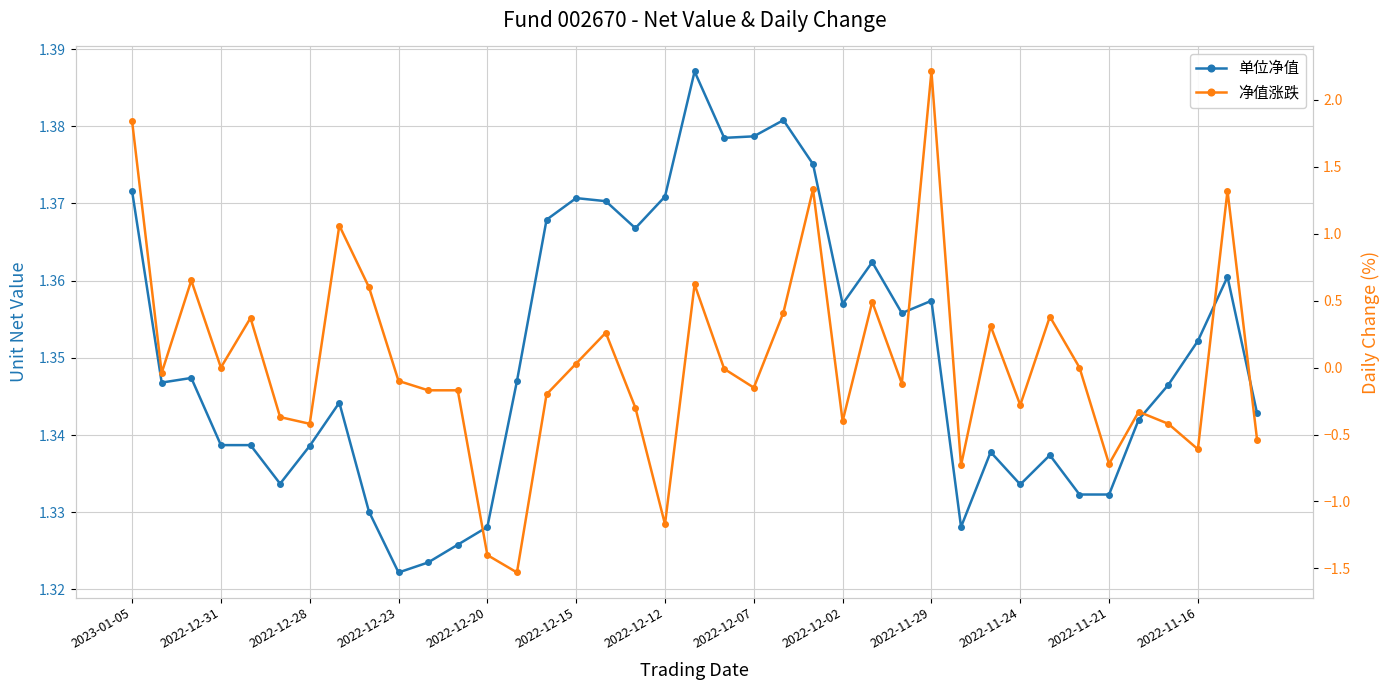

Reading right to left, list all the values displayed in this chart.

单位净值: 1.3	1.4	1.4	1.3	1.3	1.3	1.3	1.3	1.3	1.3	1.3	1.4	1.4	1.4	1.4	1.4	1.4	1.4	1.4	1.4	1.4	1.4	1.4	1.4	1.4	1.3	1.3	1.3	1.3	1.3	1.3	1.3	1.3	1.3	1.3	1.3	1.3	1.3	1.4
净值涨跌: -0.5	1.3	-0.6	-0.4	-0.3	-0.7	0.0	0.4	-0.3	0.3	-0.7	2.2	-0.1	0.5	-0.4	1.3	0.4	-0.1	-0.0	0.6	-1.2	-0.3	0.3	0.0	-0.2	-1.5	-1.4	-0.2	-0.2	-0.1	0.6	1.1	-0.4	-0.4	0.4	0.0	0.7	-0.0	1.8